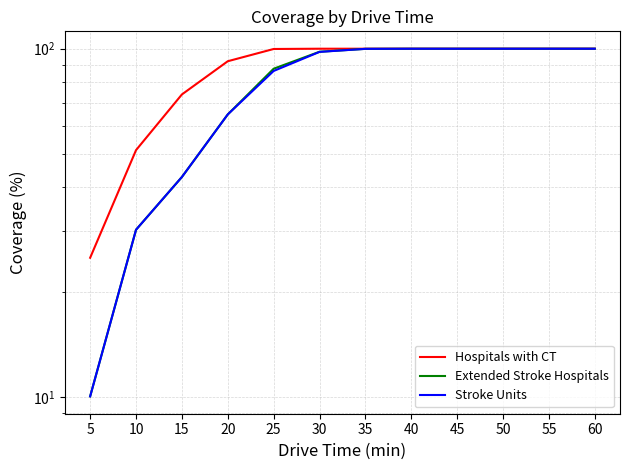

What are all the series names shown in the legend?

Hospitals with CT, Extended Stroke Hospitals, Stroke Units